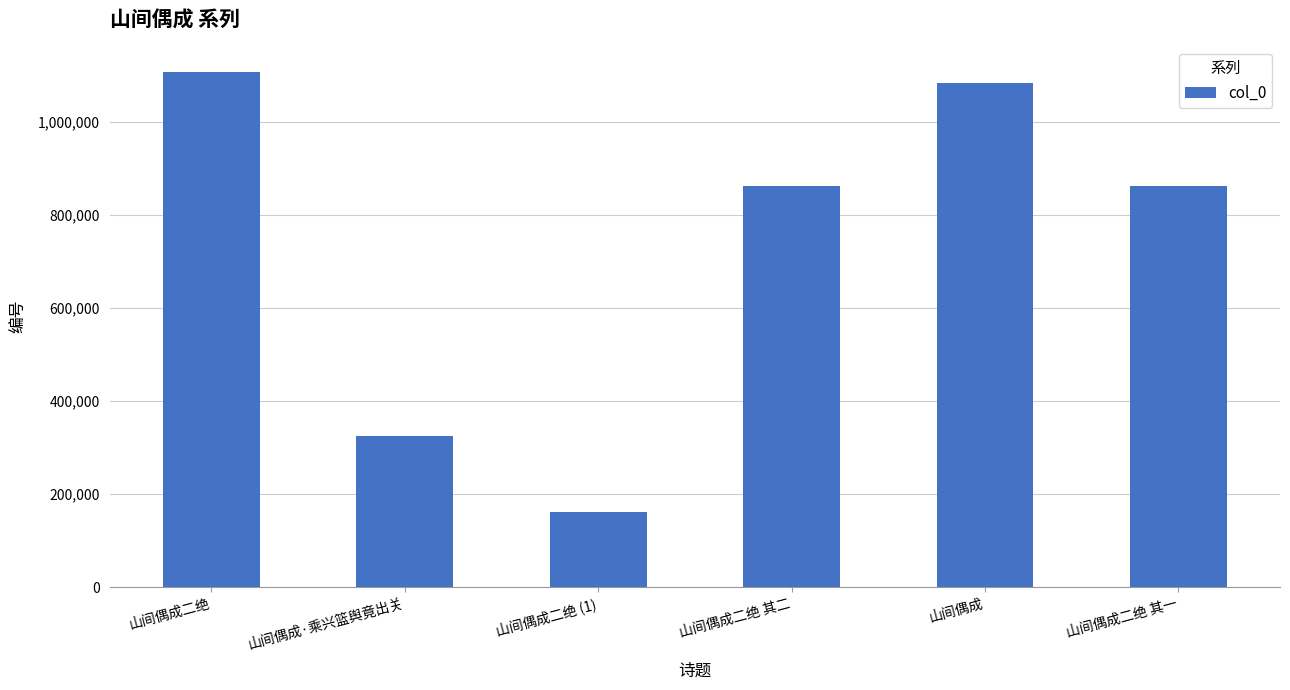

What is the sum of all values?

4398593